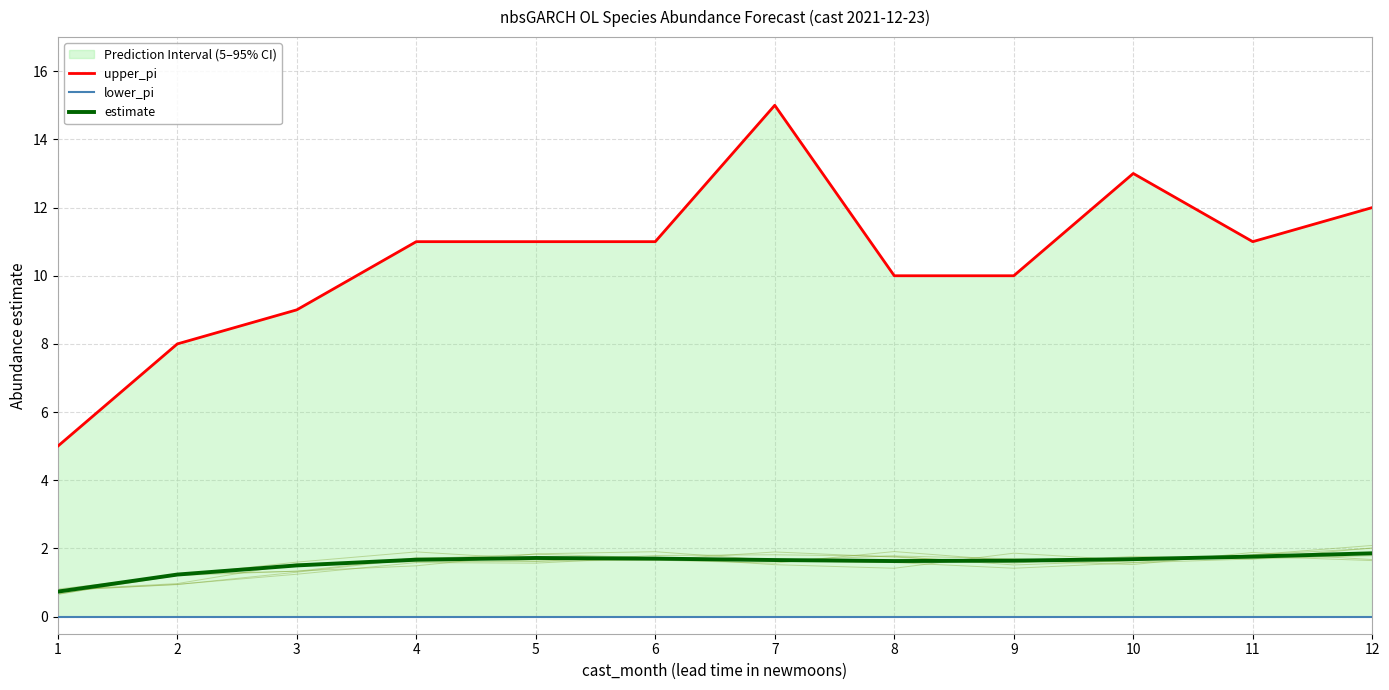

What is the sum of all upper_pi values?

126.0